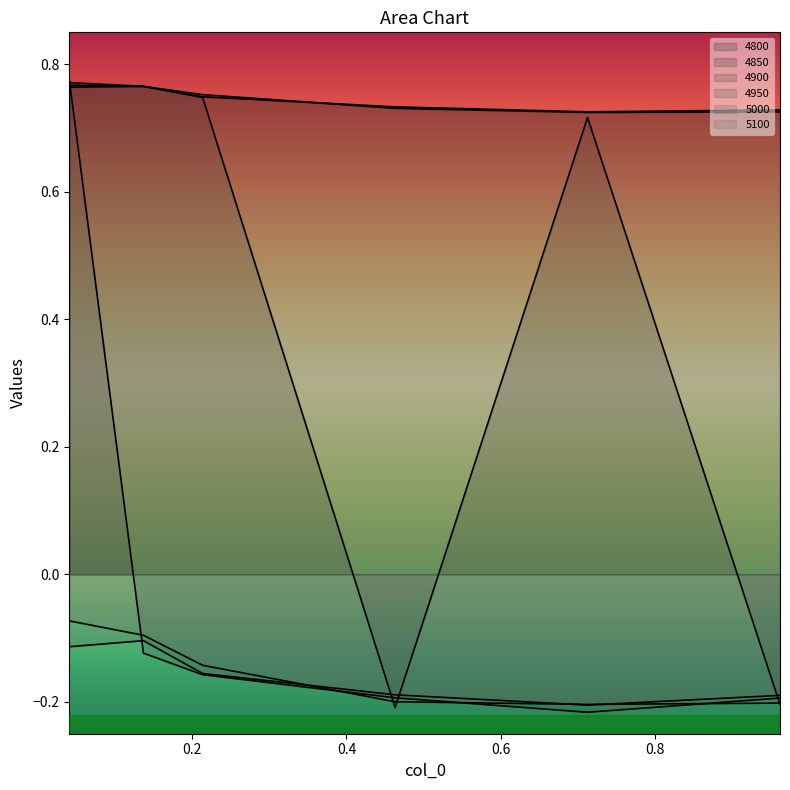

Which series changed the most between 0.463013698630137 and 0.9616438356164384?

4800